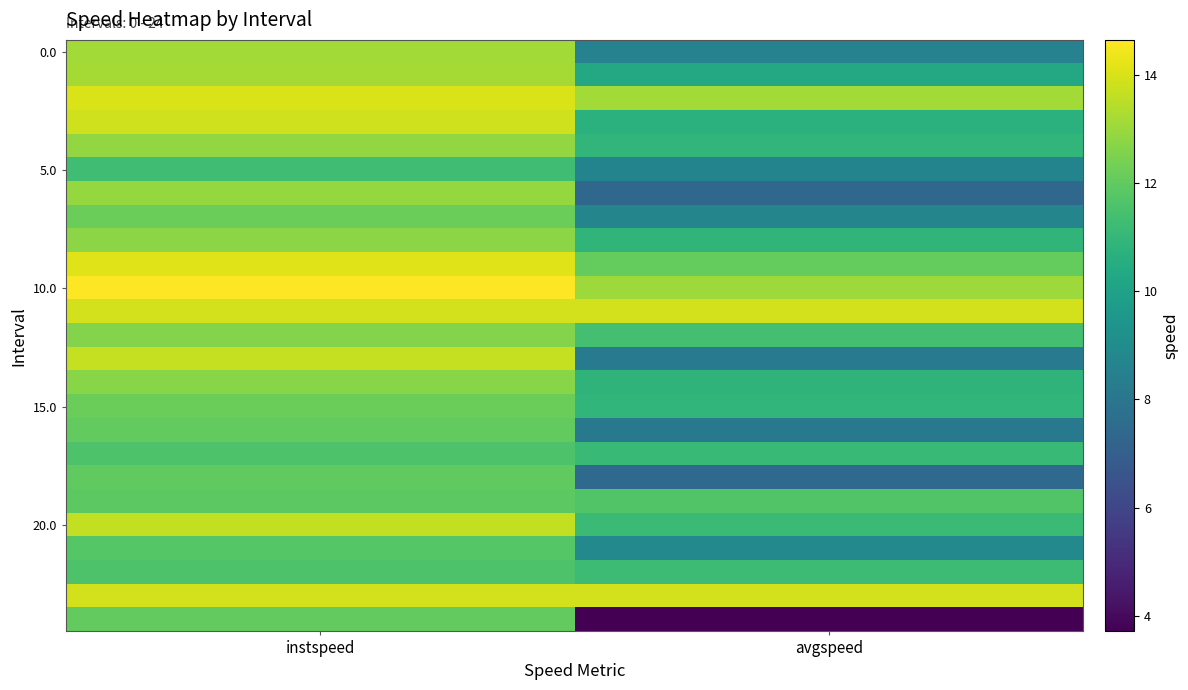

What is the total value across all series at avgspeed?

256.6